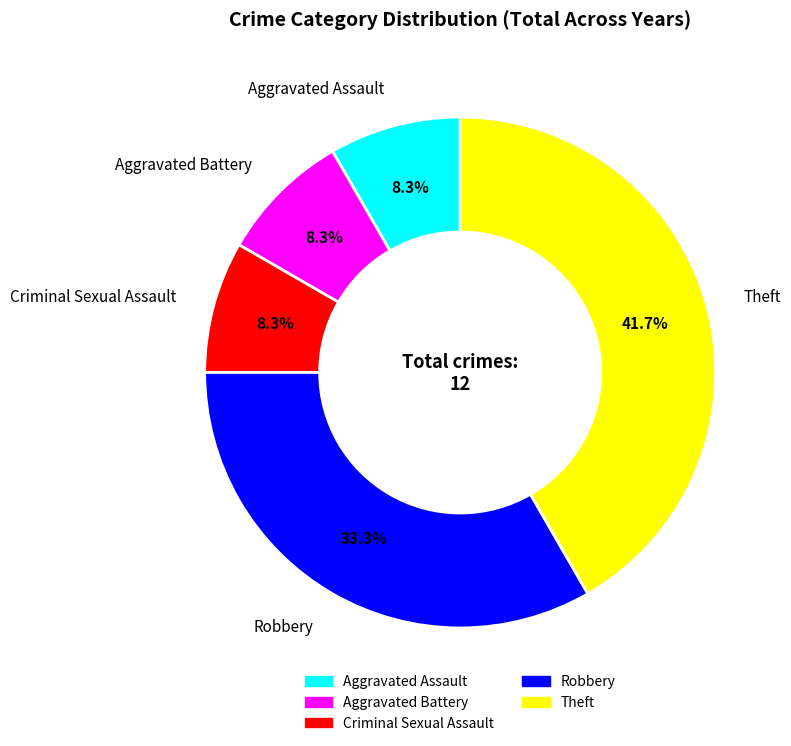

What percentage is NOT represented by Theft?

58.3%